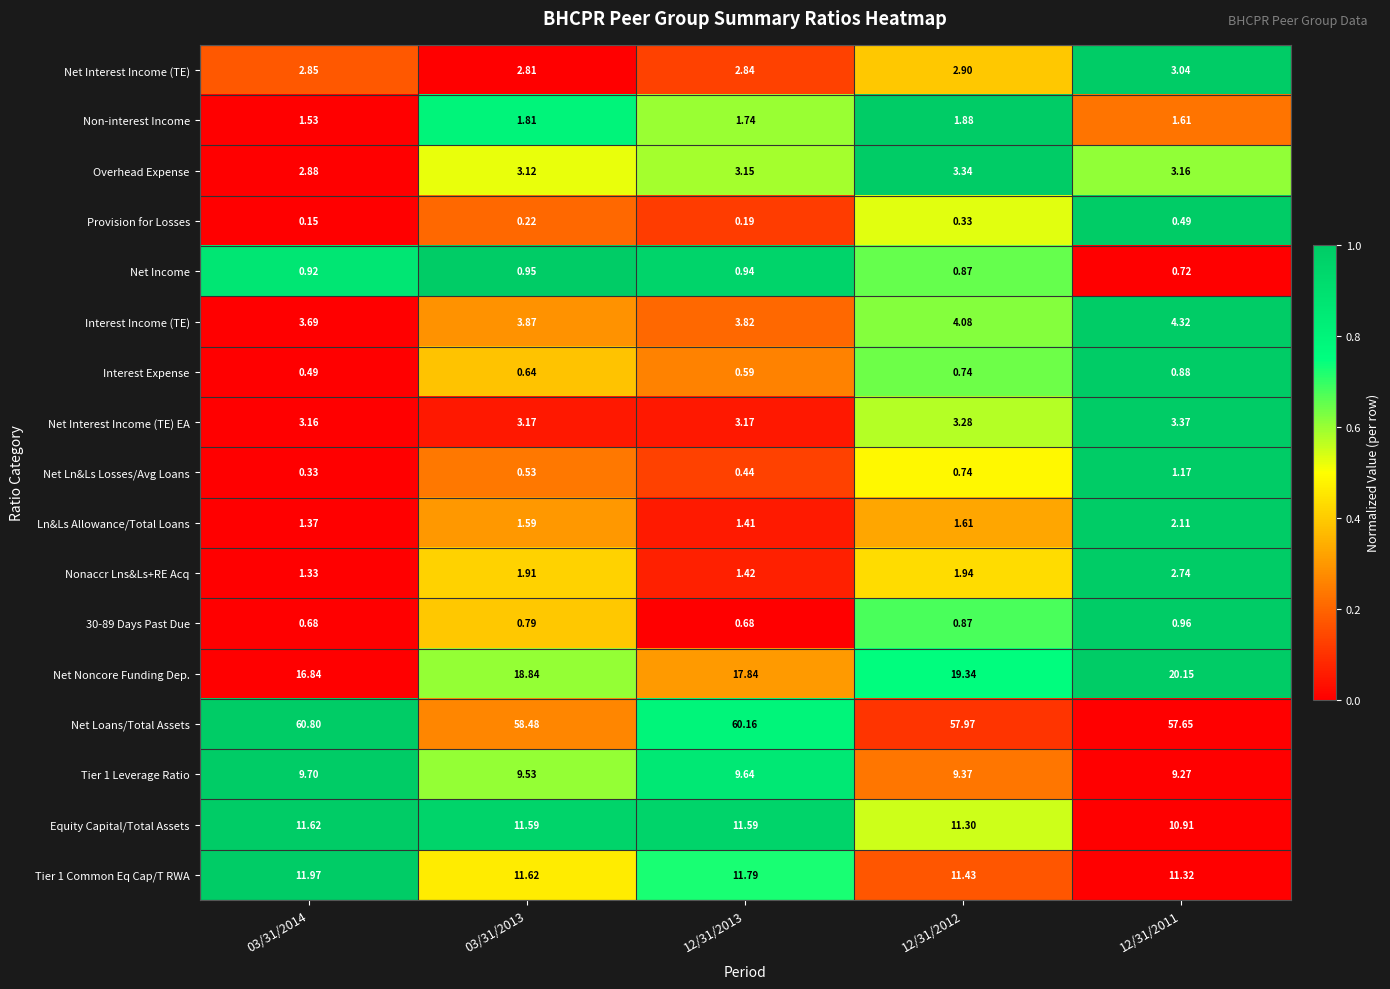

Between 03/31/2013 and 12/31/2012, which series saw the biggest shift?

Net Loans/Total Assets